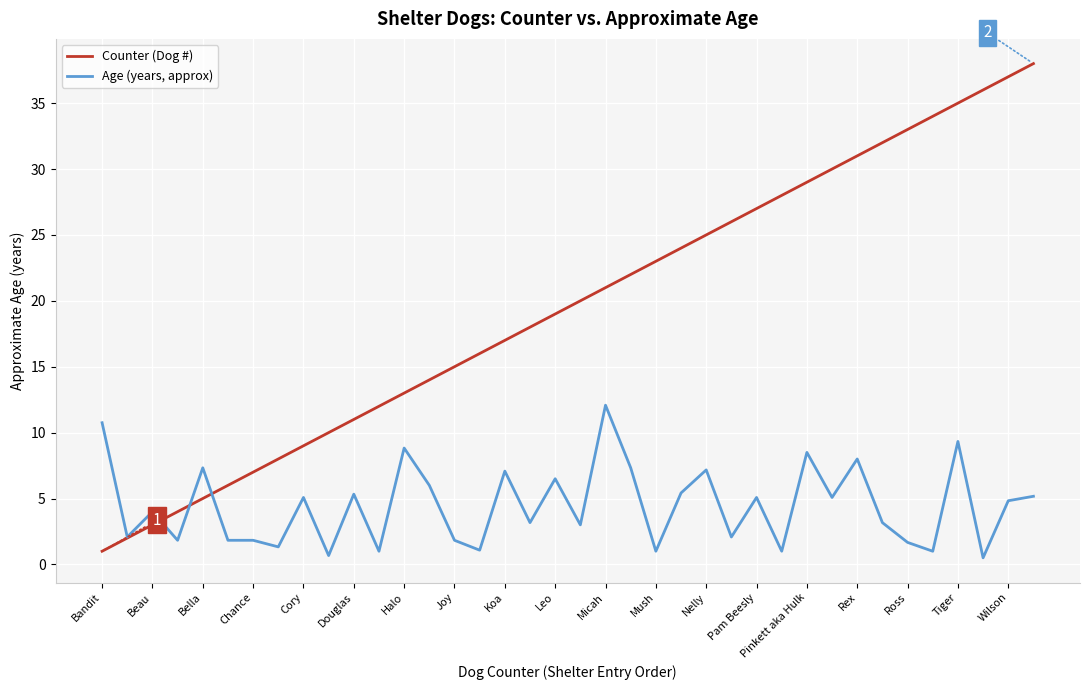

What is the lowest value of the Counter (Dog #) series?

1.0